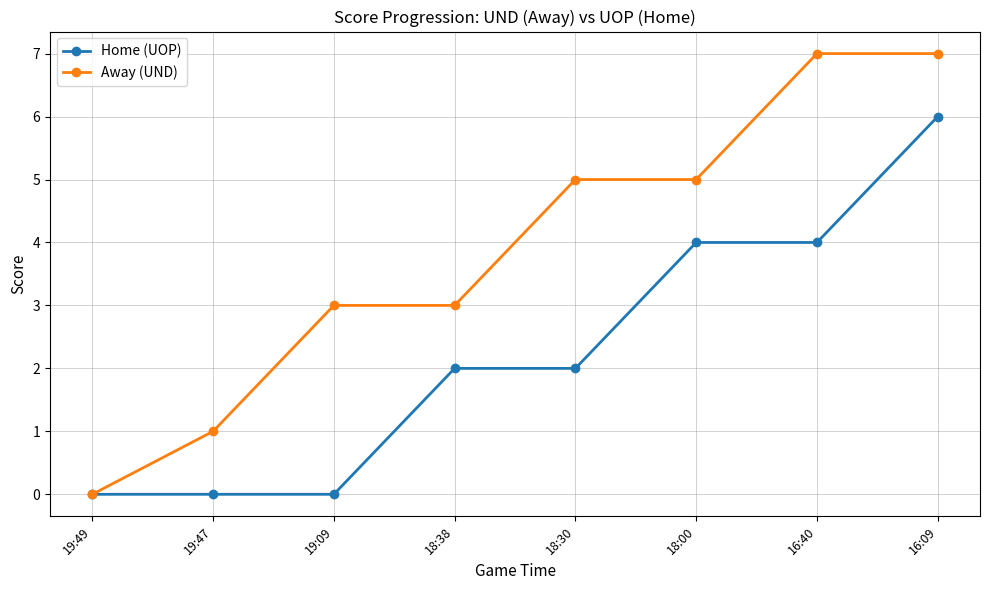

What are all the series names shown in the legend?

Home (UOP), Away (UND)